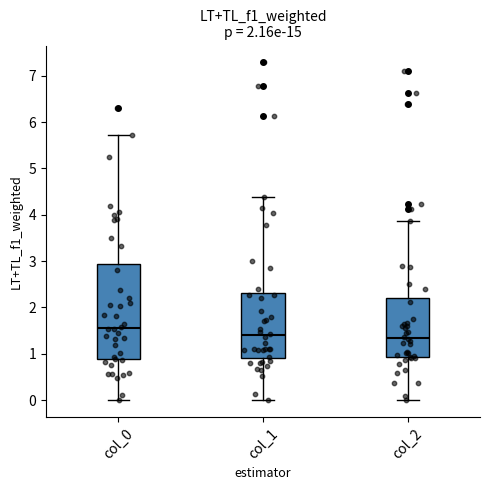

Which box is the tallest, from its lower edge to its upper edge?

col_0